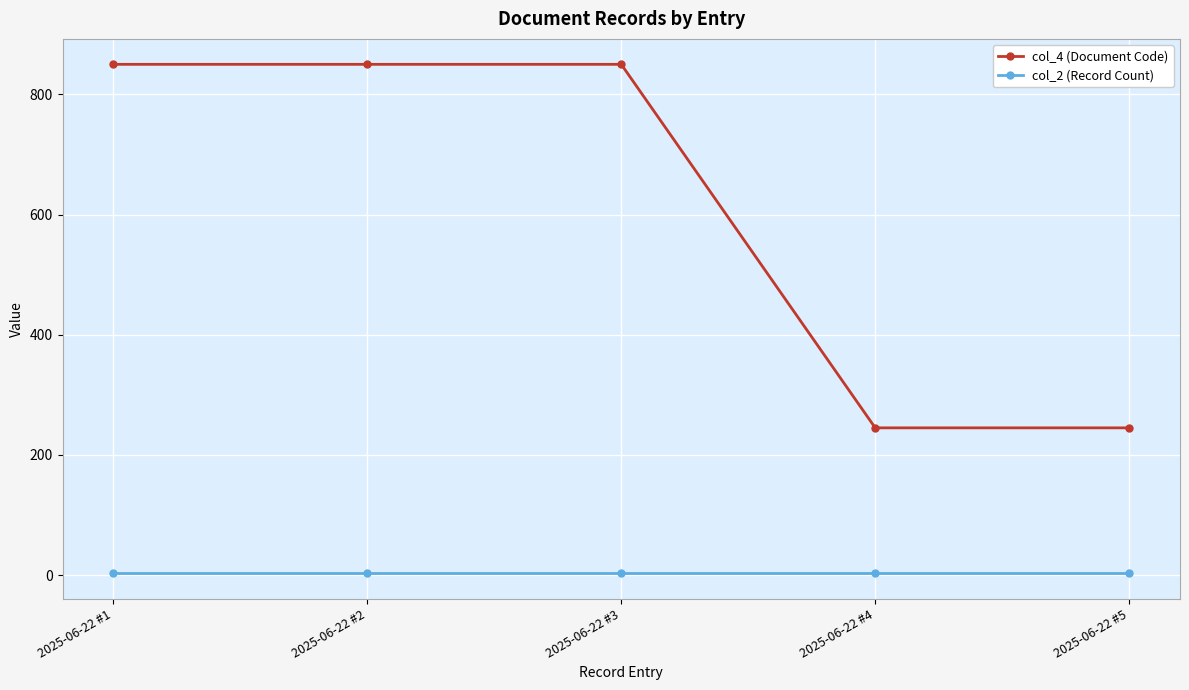

True or false: col_2 (Record Count) and col_4 (Document Code) cross at least once.

False